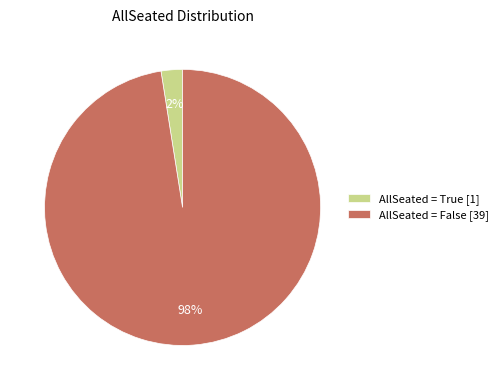

Rank the categories by value from highest to lowest.

AllSeated = False [39], AllSeated = True [1]